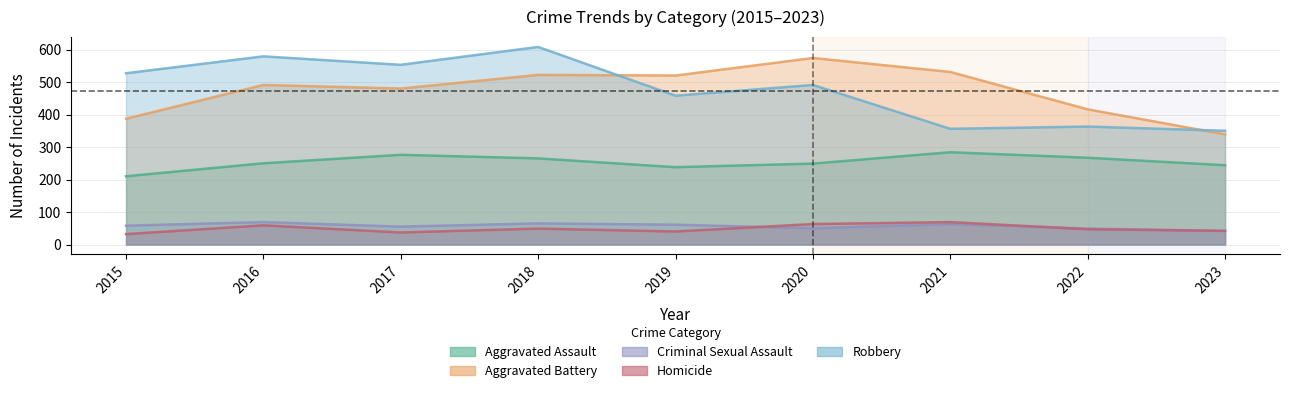

What is the difference between the second highest and minimum values in the Robbery series?

229